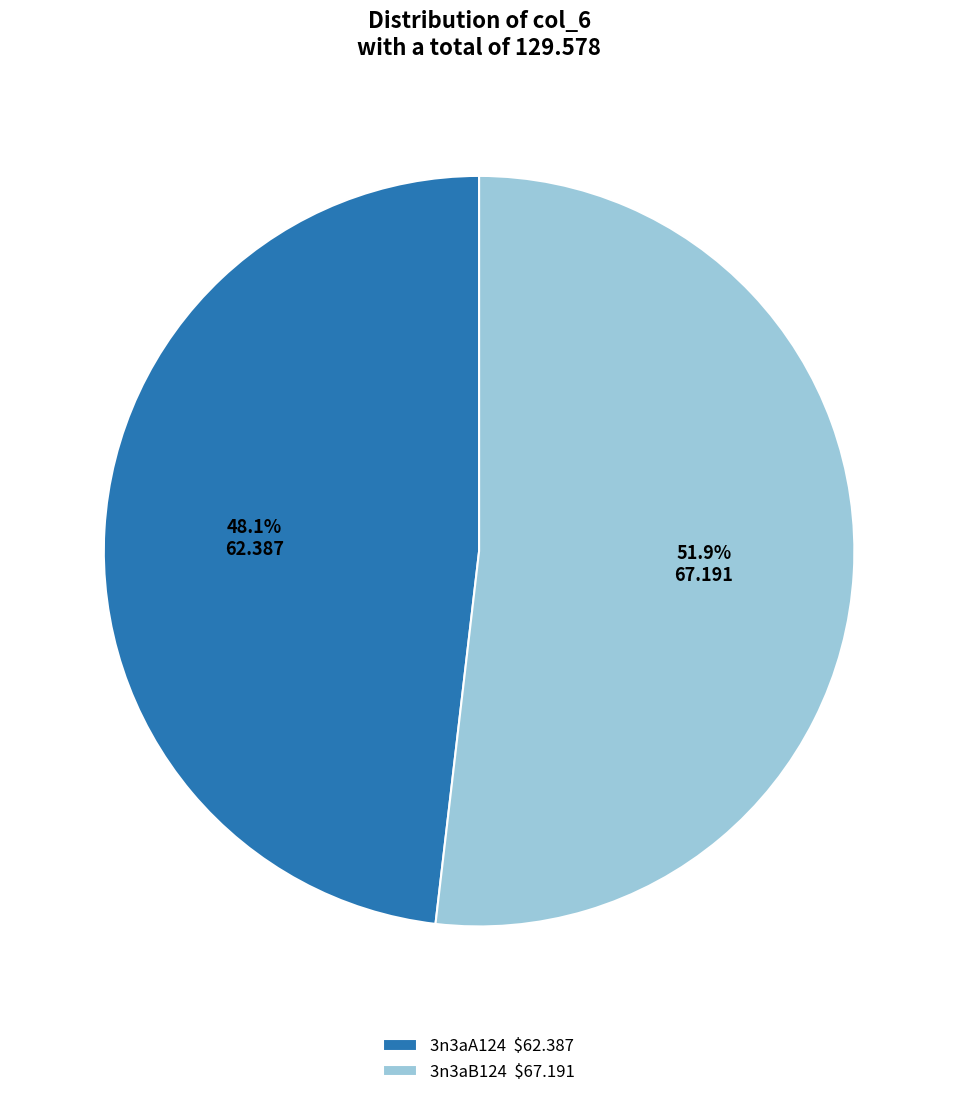

What percentage do 3n3aB124 and 3n3aA124 together represent?

100.0%